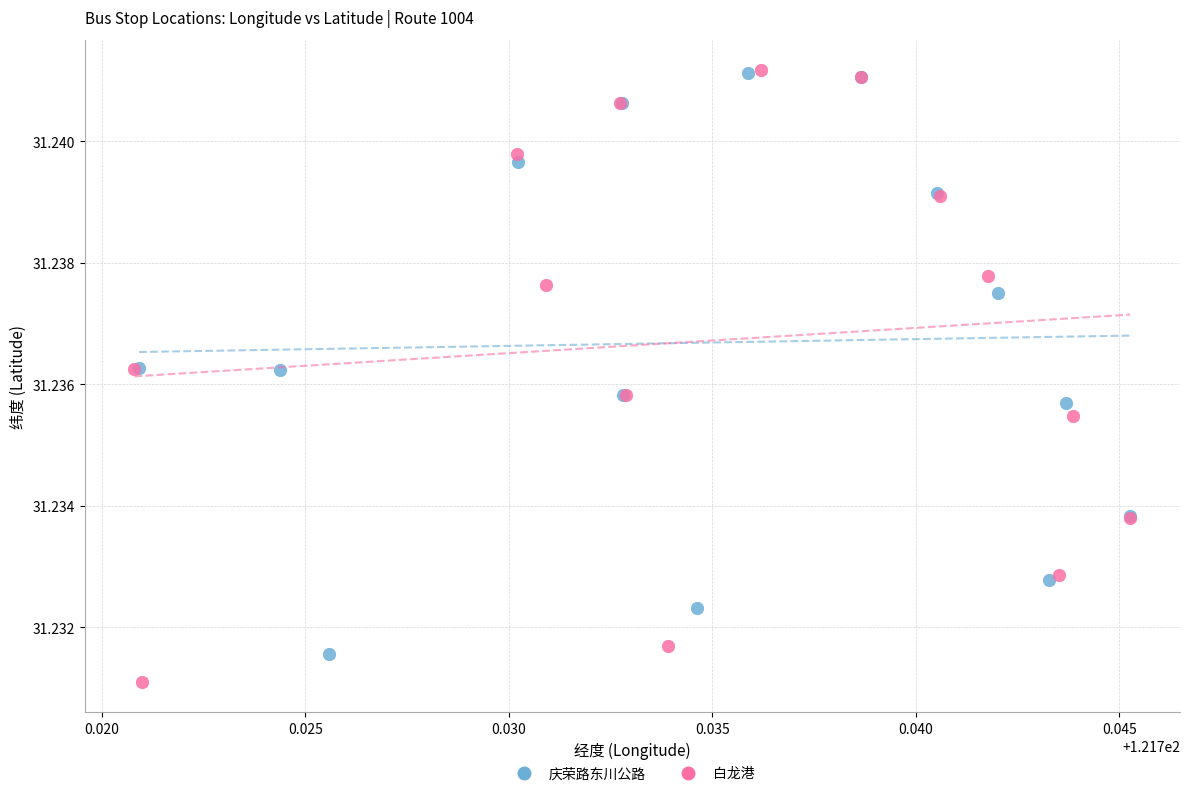

Which series has the widest spread of Y values?

白龙港